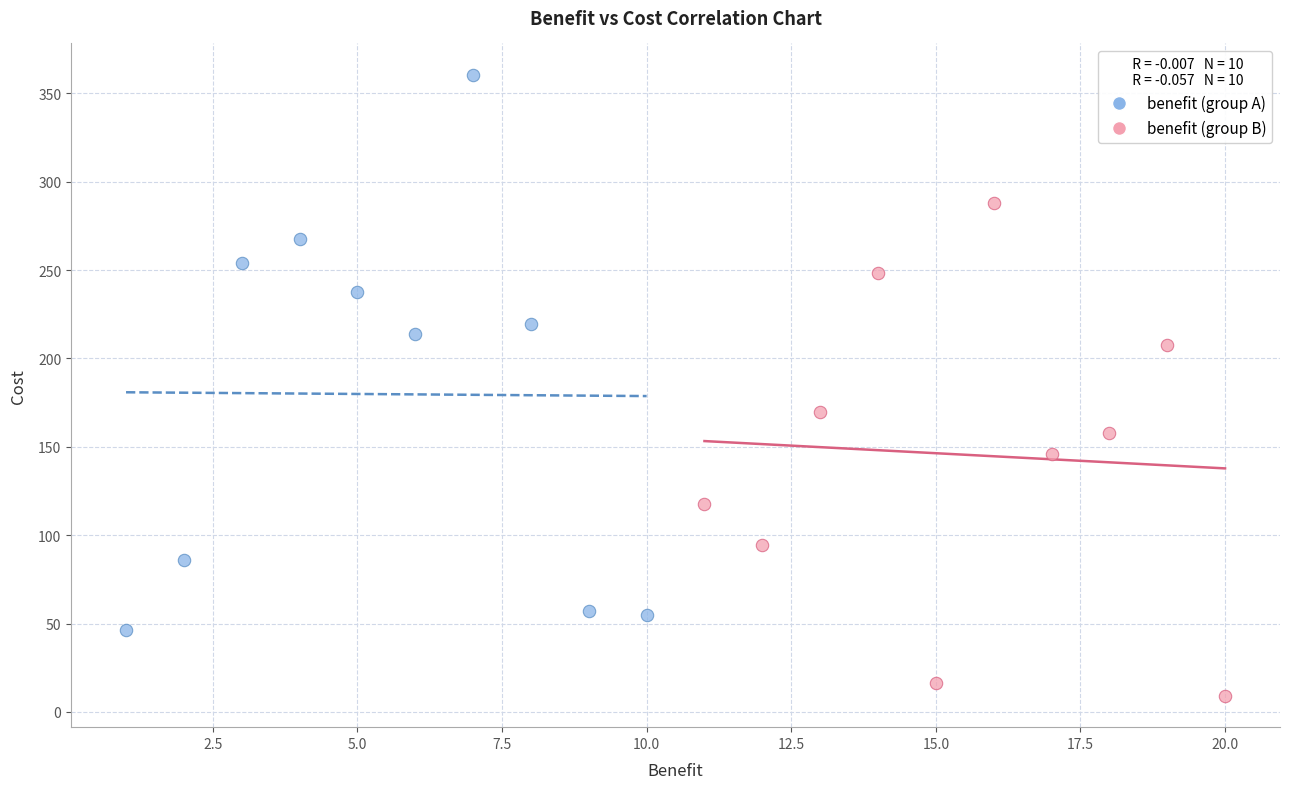

Which series contains the highest Y value?

benefit (group A)